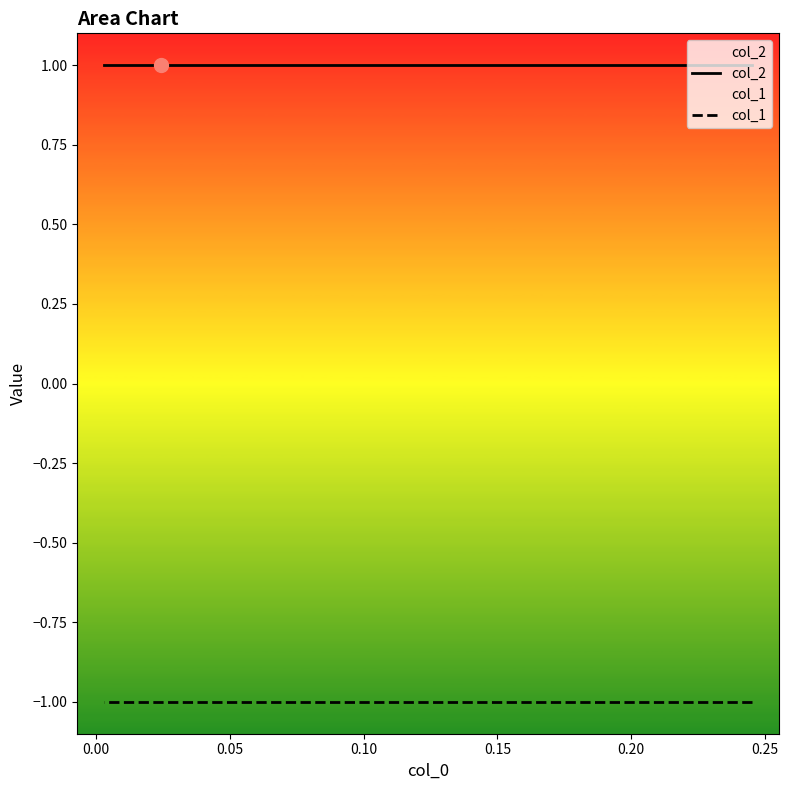

Which series has the largest total across all categories?

col_2